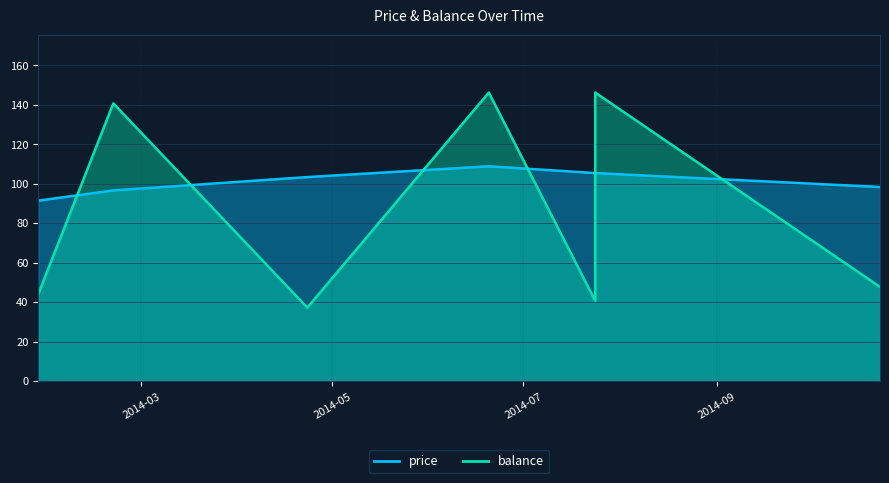

Rank the categories by price value from highest to lowest.

2014-06-20, 2014-07-24, 2014-07-24, 2014-04-23, 2014-10-23, 2014-02-20, 2014-01-27